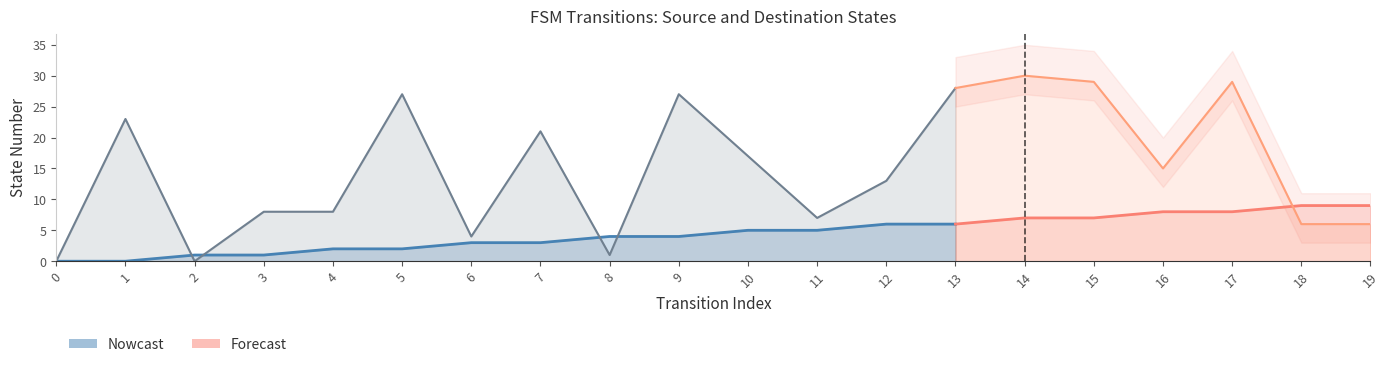

What is the value of the destination_state point at the 10th from the left?

27